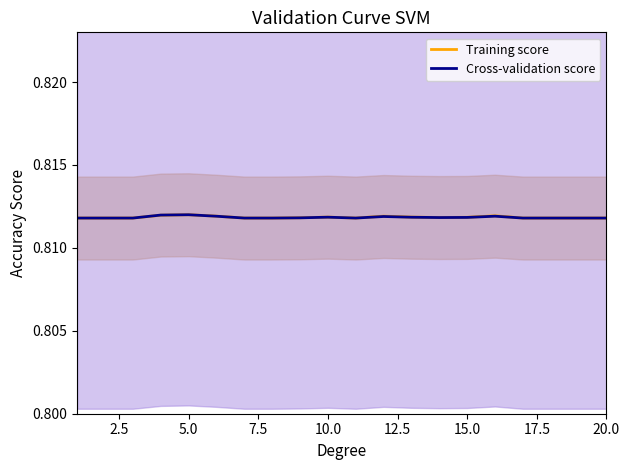

Reading left to right, what are all the values shown in this chart?

Training score: 0.8	0.8	0.8	0.8	0.8	0.8	0.8	0.8	0.8	0.8	0.8	0.8	0.8	0.8	0.8	0.8	0.8	0.8	0.8	0.8
Cross-validation score: 0.8	0.8	0.8	0.8	0.8	0.8	0.8	0.8	0.8	0.8	0.8	0.8	0.8	0.8	0.8	0.8	0.8	0.8	0.8	0.8